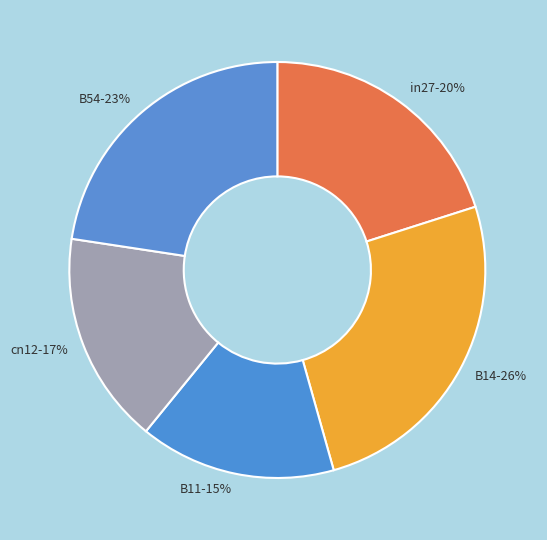

Is the sum of in27 and B14 greater than half?

No